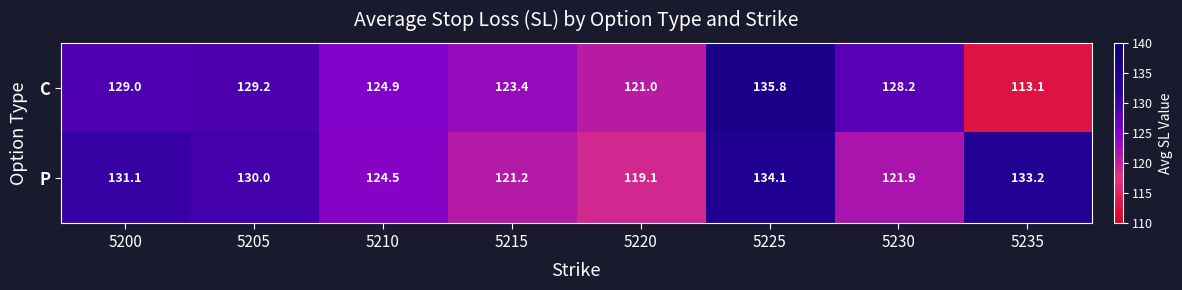

At which category is the sum across all series the highest?

5225